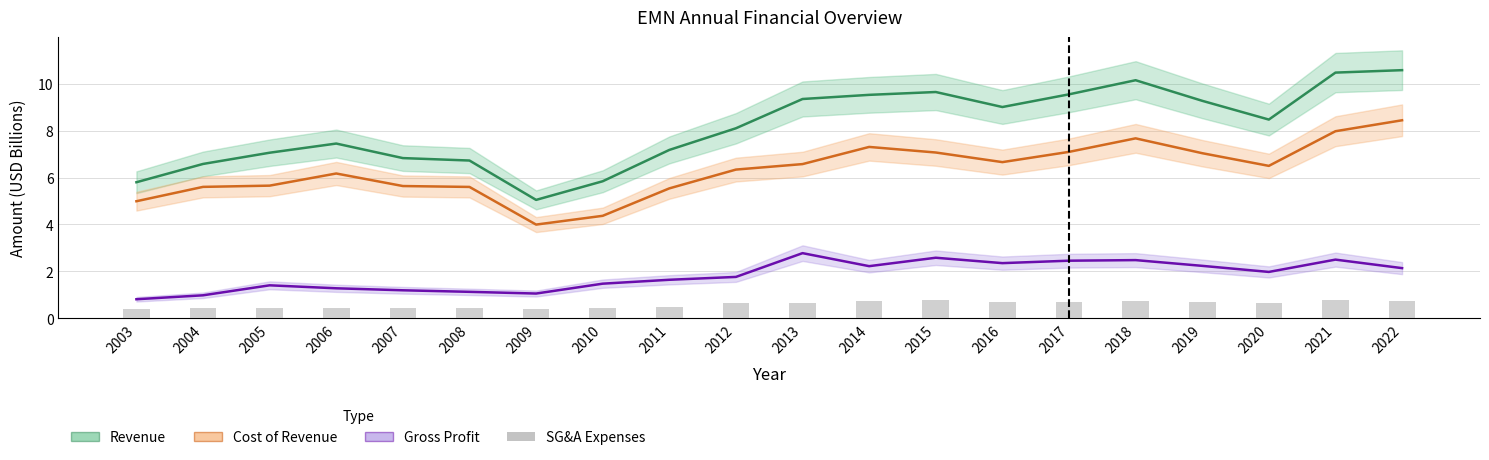

What is the minimum value shown in the chart?

0.4